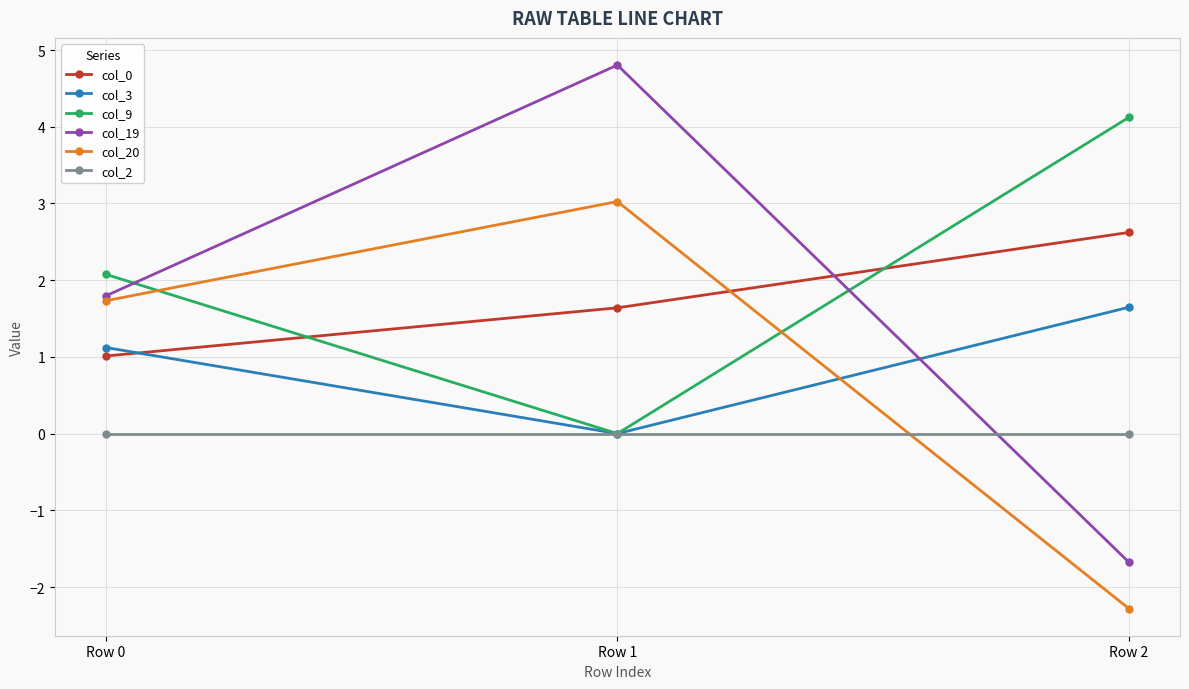

The value of col_19 at Row 2 is -1.1. True or false?

False